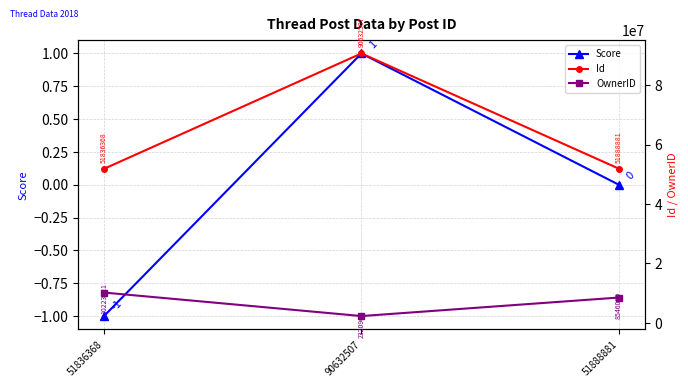

How many lines are shown in the chart?

3